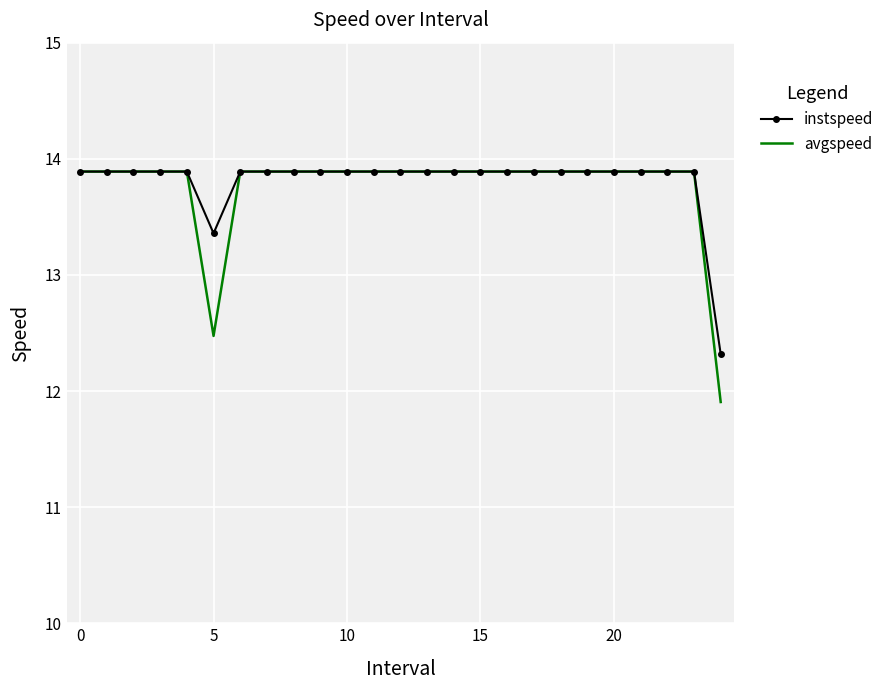

Which series has the largest total across all categories?

instspeed